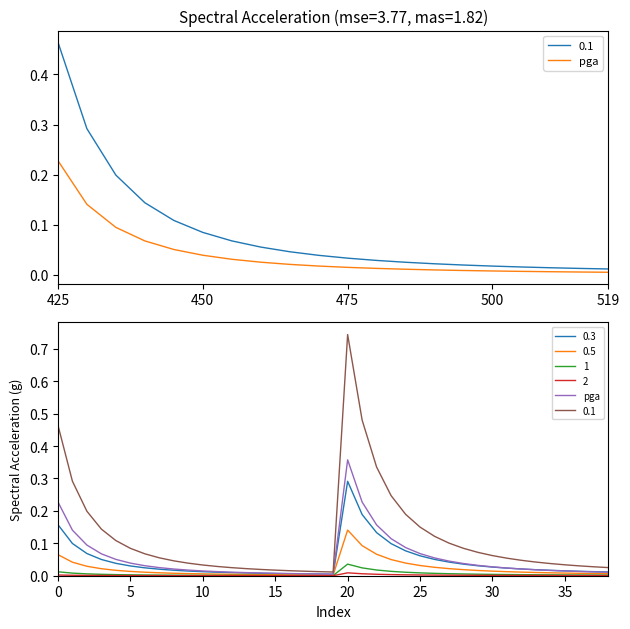

Which label corresponds to the smallest value in the chart?

19